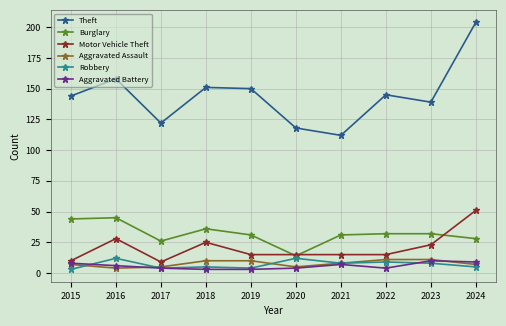

What is the maximum value shown in the chart?

204